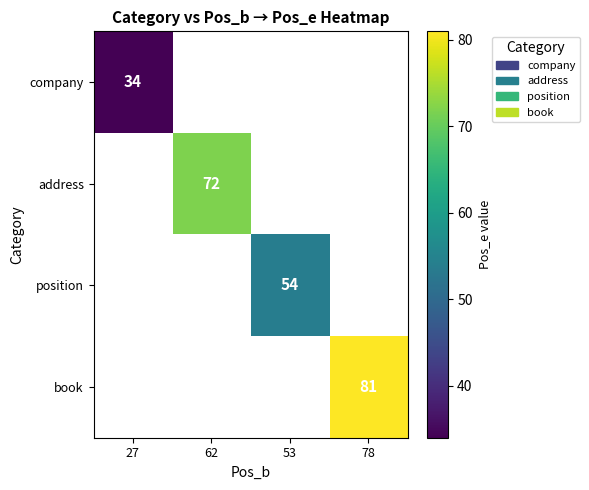

The company series shows 19 at 27. True or false?

False